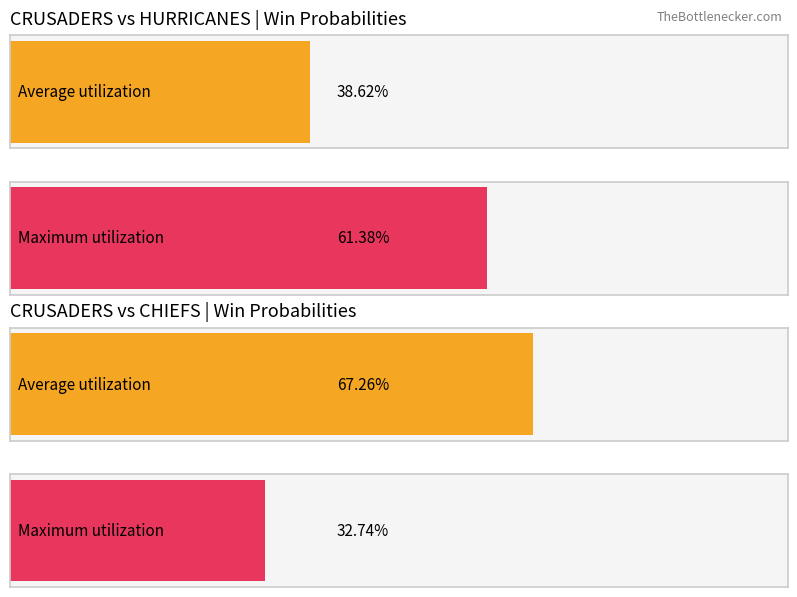

Rank the series by their maximum value, from lowest to highest.

CHIEFS, CRUSADERS (Match 1), HURRICANES, CRUSADERS (Match 2)